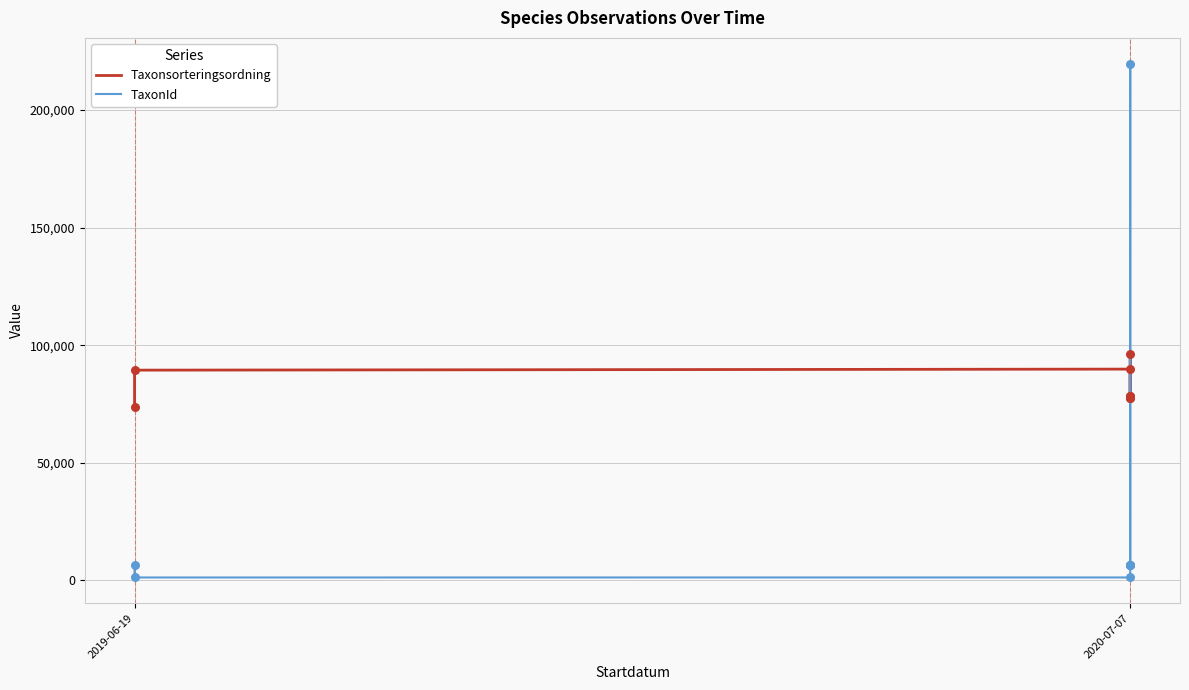

What are all the series names shown in the legend?

Taxonsorteringsordning, TaxonId